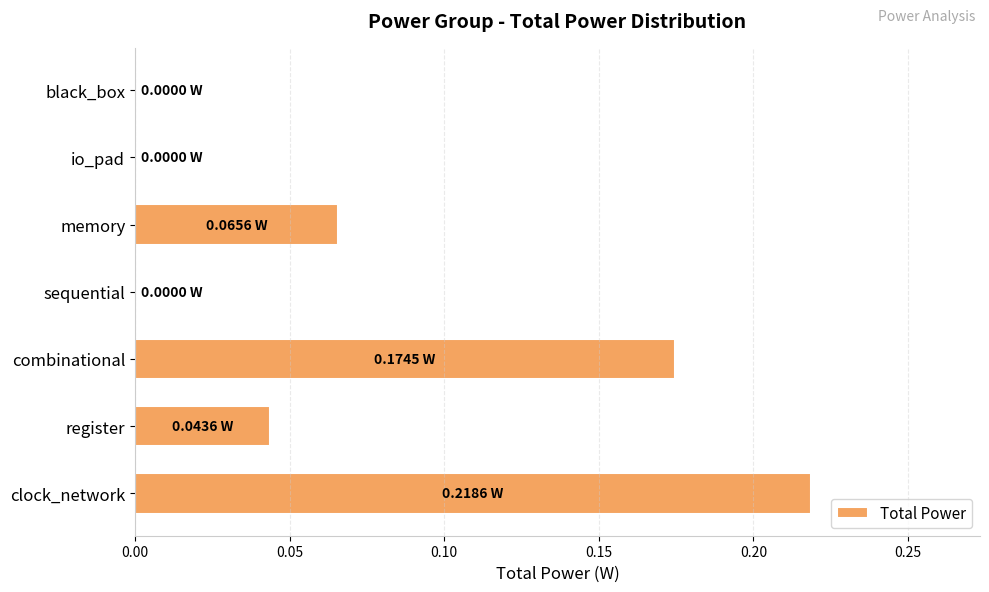

Between clock_network and memory, which is larger?

clock_network